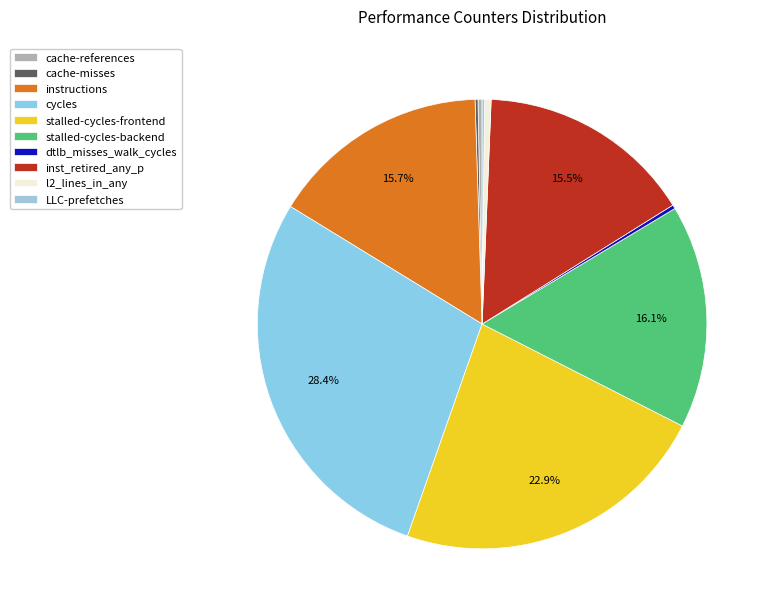

What is the change in value from inst_retired_any_p to l2_lines_in_any?

-32554869354